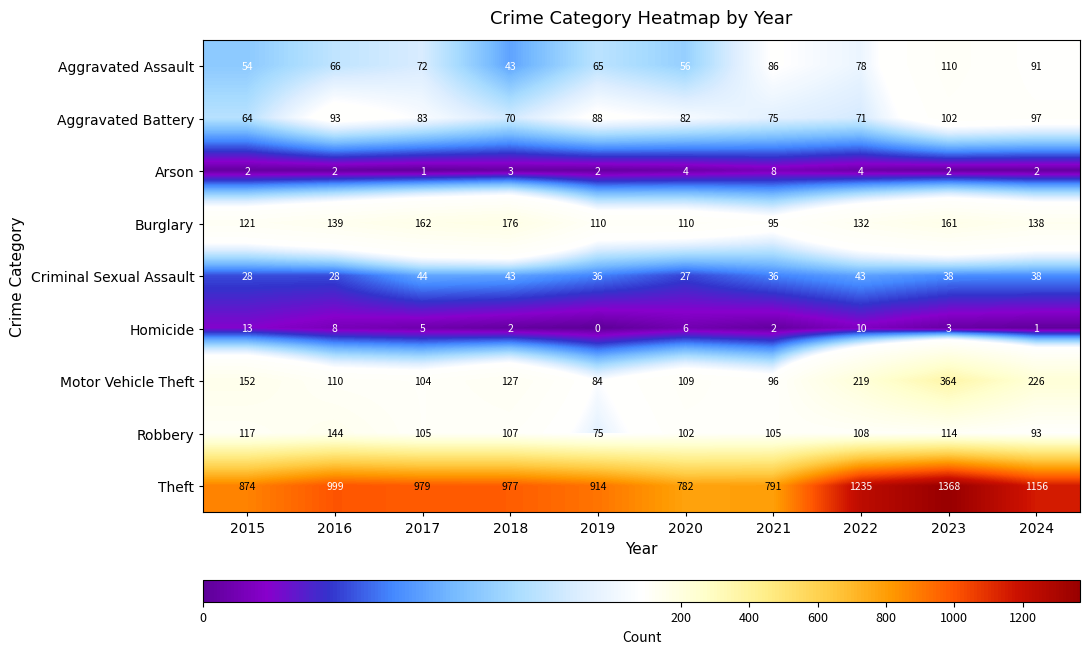

Is it true that Motor Vehicle Theft equals 61 at 2016?

False